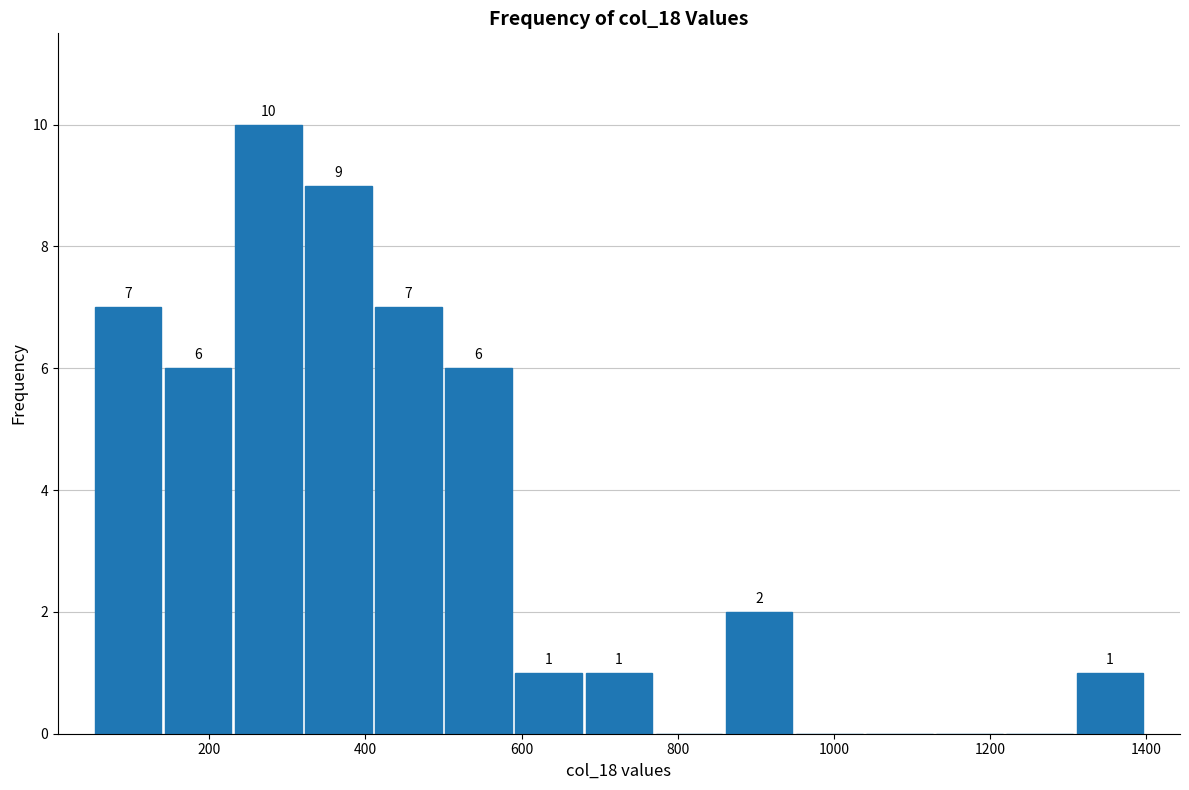

Over which range of the x-axis is the bar tallest?

240 to 320